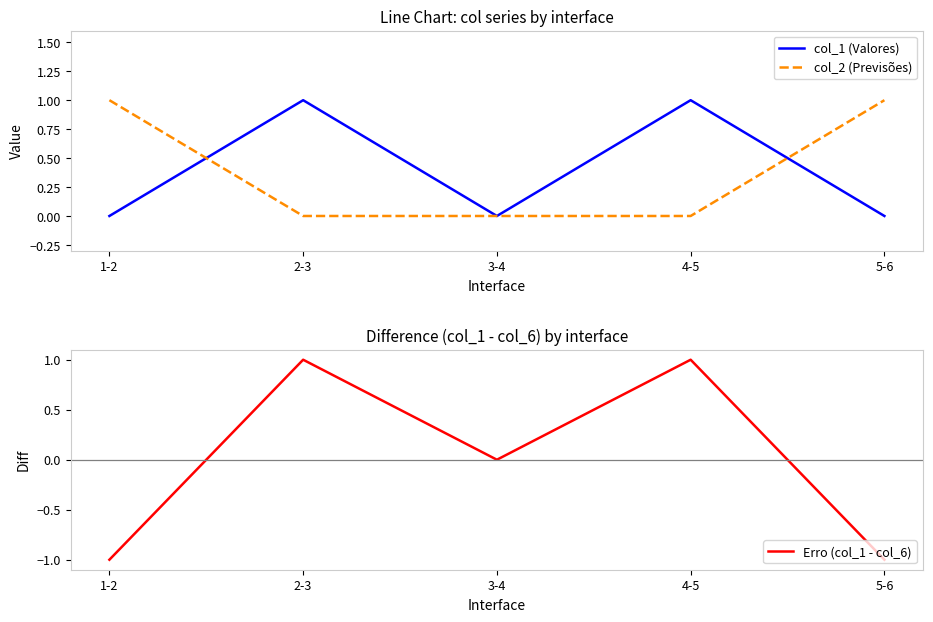

In col_1 (Valores), how many points are lower than both neighbors (excluding endpoints)?

1